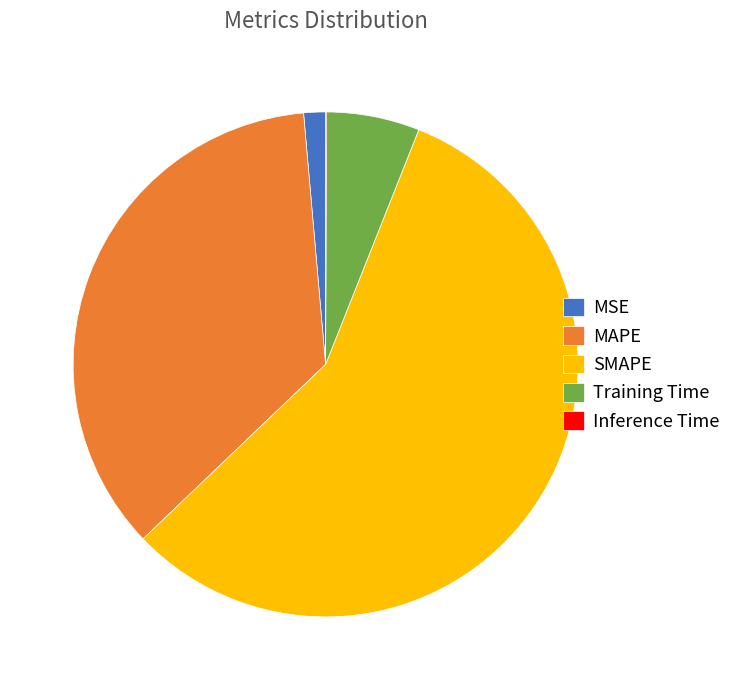

Which slice is the largest?

SMAPE